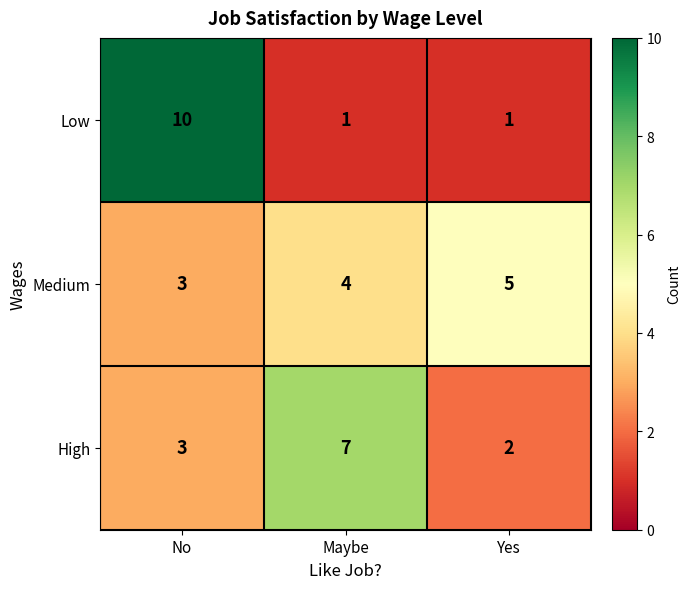

Reading left to right, what are all the values shown in this chart?

Low: 10	1	1
Medium: 3	4	5
High: 3	7	2